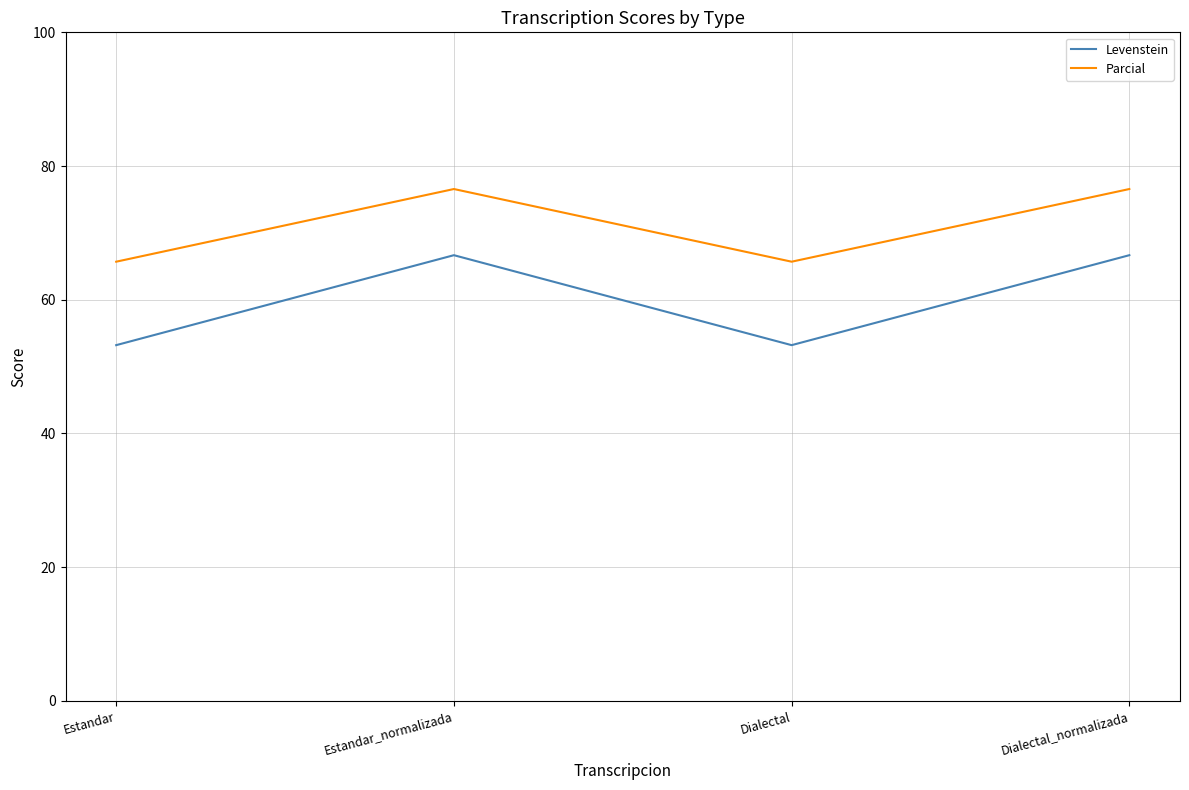

At Dialectal_normalizada, list the series in order from largest to smallest.

Parcial, Levenstein